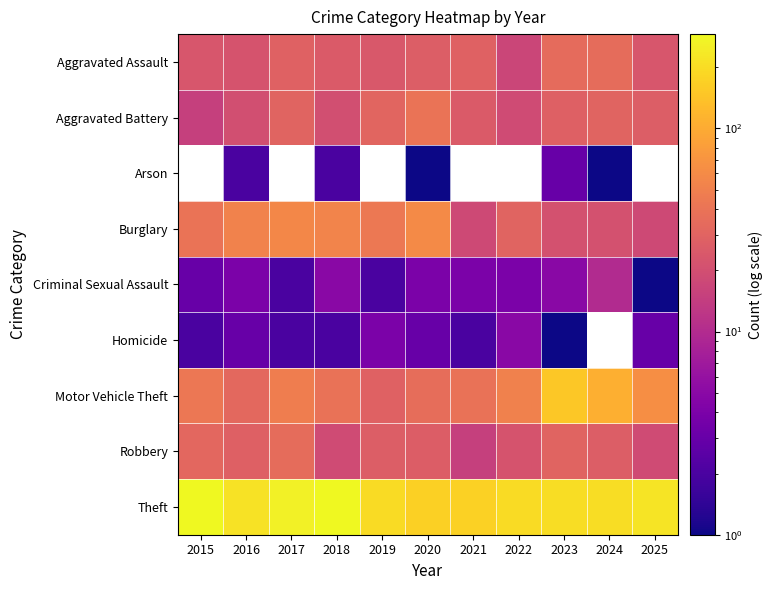

At which label does Arson first exceed 2?

2023